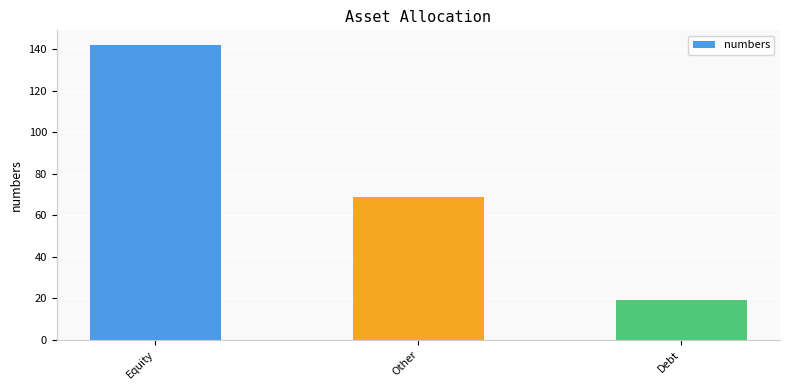

The value at Debt is 28. True or false?

False